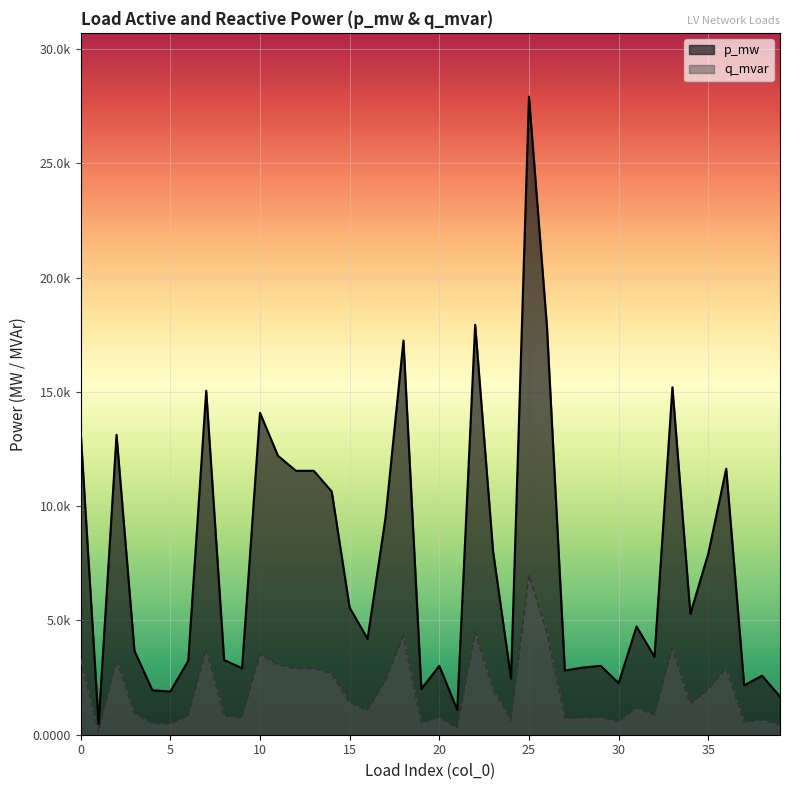

At which category does p_mw reach its first local valley?

1